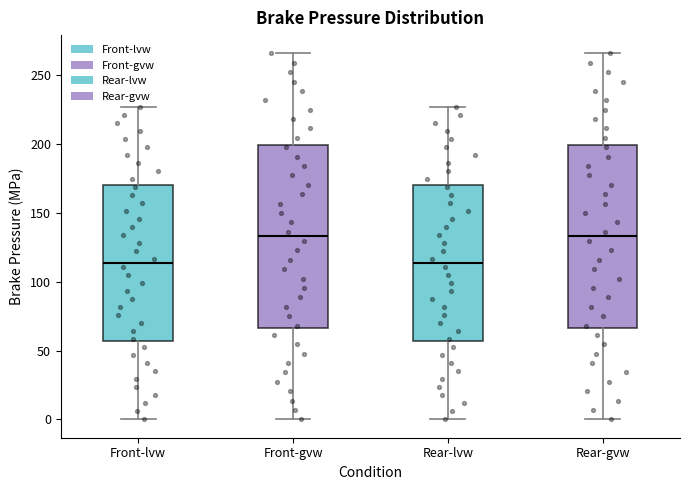

Reading left to right, transcribe this box plot: for each box, give where its median line is, the range the box spans, and where its two whiskers end, as read against the y-axis. The values are not printed on the chart, so give them approximately, as read against the axis.

Front-lvw: median 115, box 55 to 170, whiskers 0 to 225
Front-gvw: median 135, box 65 to 200, whiskers 0 to 265
Rear-lvw: median 115, box 55 to 170, whiskers 0 to 225
Rear-gvw: median 135, box 65 to 200, whiskers 0 to 265